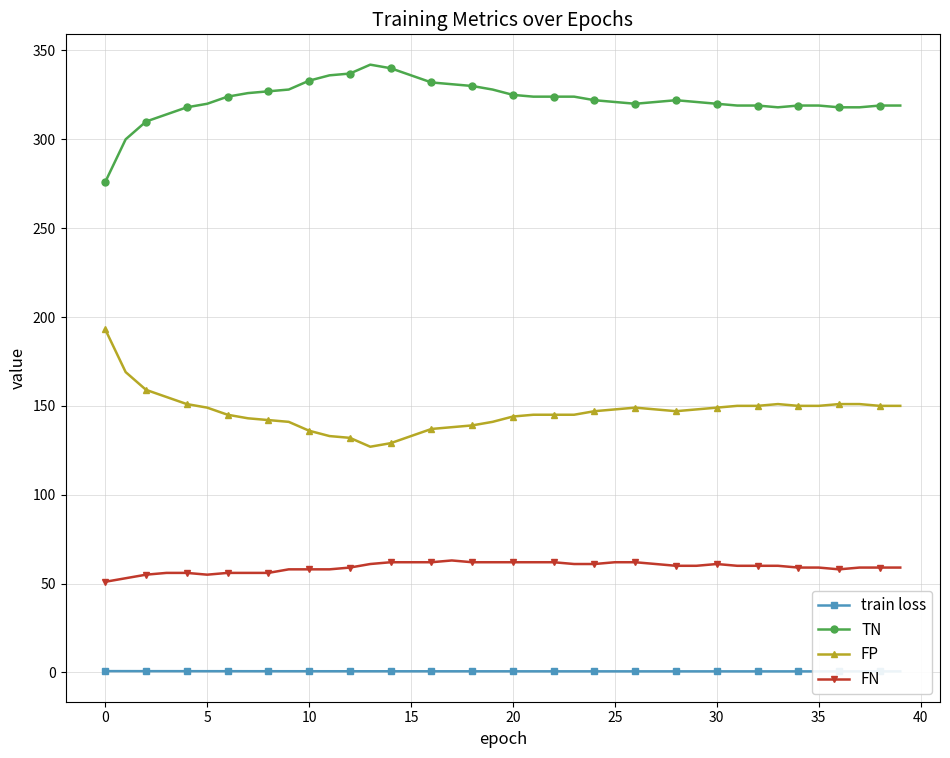

True or false: FP and train loss intersect in this chart.

False